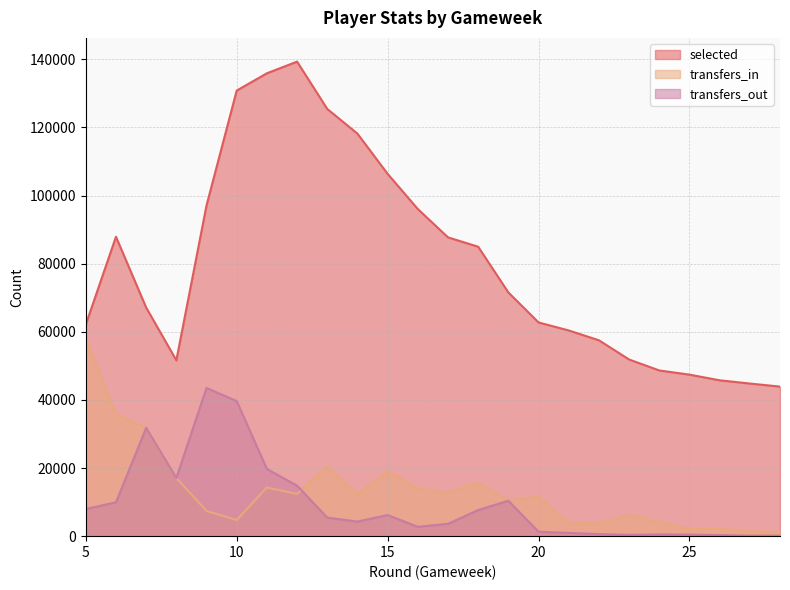

Reading left to right, extract all data points from this chart.

selected: 5=62121	6=87906	7=67127	8=51625	9=97096	10=130818	11=135893	12=139318	13=125416	14=118180	15=106369	16=96043	17=87725	18=84970	19=71557	20=62741	21=60396	22=57511	23=51867	24=48651	25=47419	26=45757	27=44811	28=43910
transfers_in: 5=57981	6=35811	7=31785	8=17078	9=7412	10=4723	11=14285	12=12410	13=20613	14=12246	15=19046	16=14051	17=12760	18=15613	19=10400	20=11631	21=3791	22=3736	23=6243	24=4111	25=2075	26=2235	27=1358	28=1188
transfers_out: 5=7980	6=9933	7=31785	8=17078	9=43517	10=39651	11=19724	12=14832	13=5444	14=4280	15=6195	16=2747	17=3627	18=7665	19=10400	20=1295	21=963	22=605	23=393	24=528	25=461	26=319	27=151	28=142